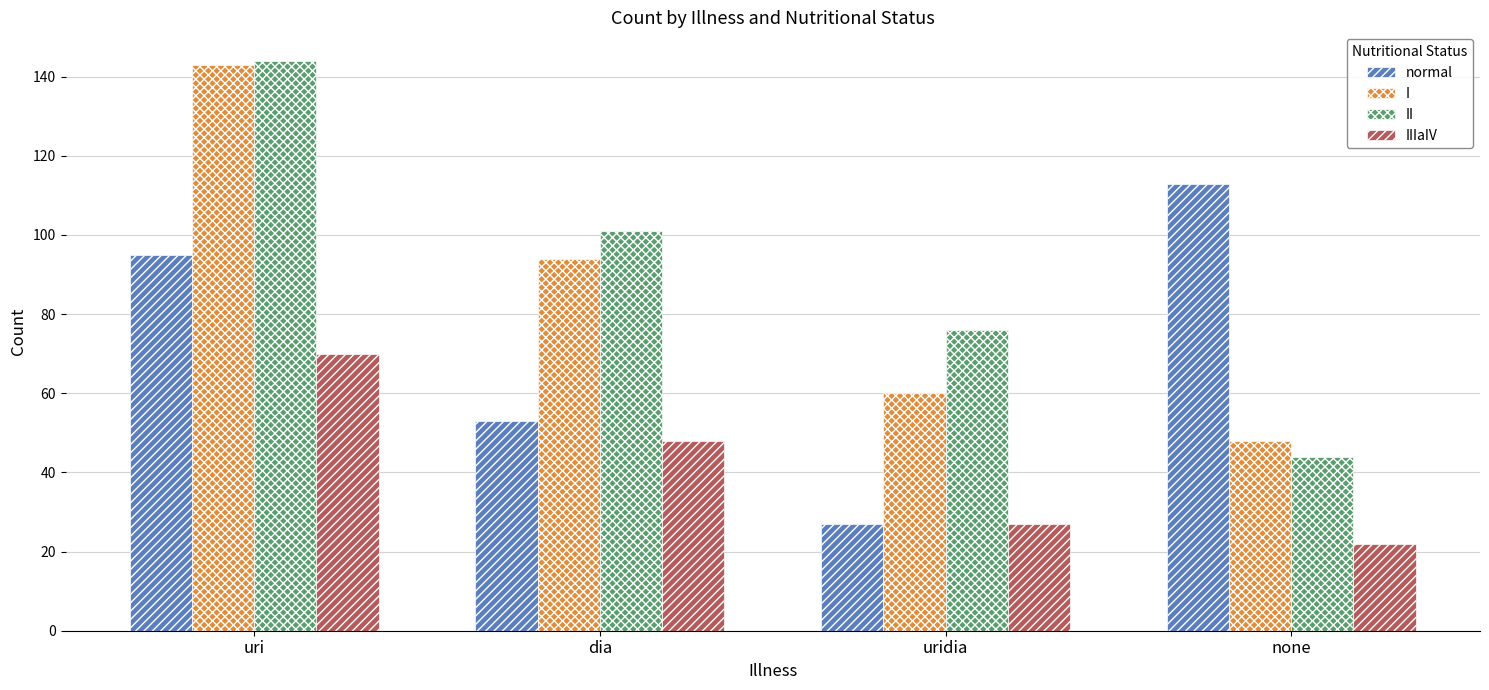

At which category is the sum across all series the highest?

uri